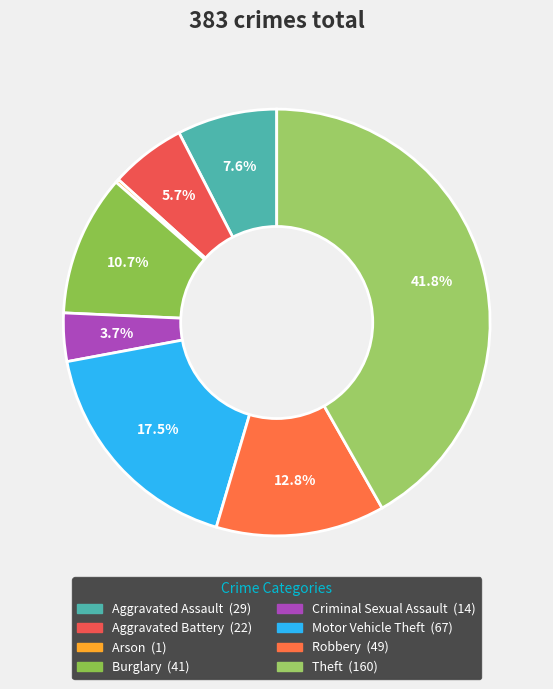

To the nearest percent, what is the difference between the largest and smallest slice percentages?

42%